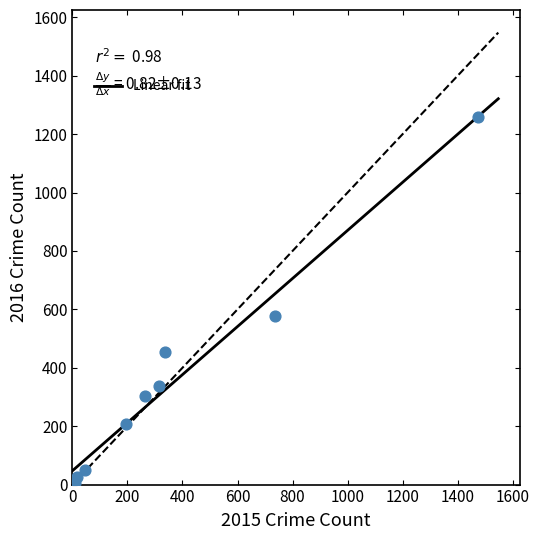

What Y value in the scatter plot is closest to 633?

576